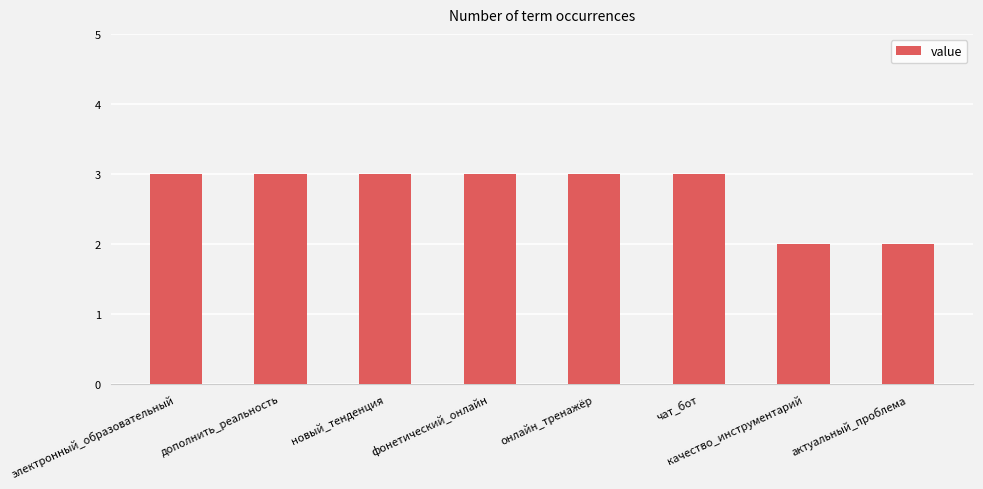

Count the number of categories in the chart.

8